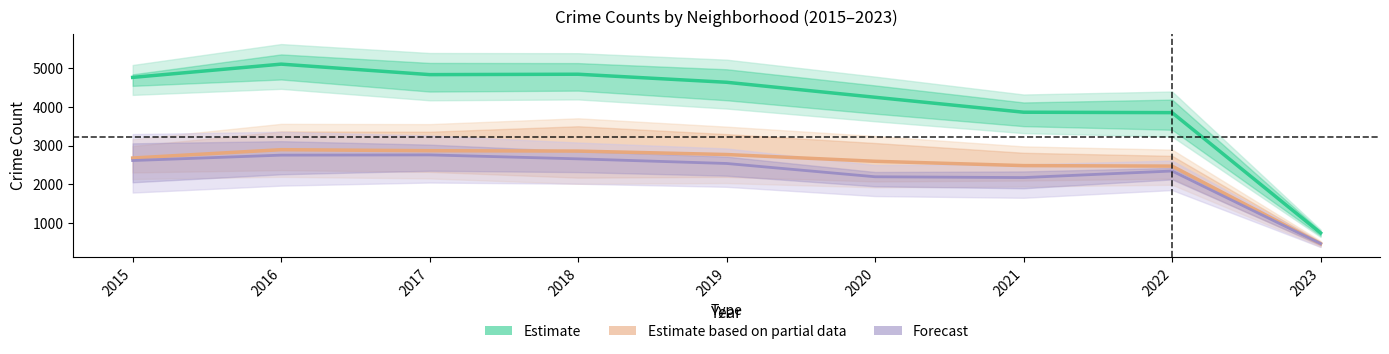

What is the difference between the second highest and second lowest values in the Estimate series?

996.6